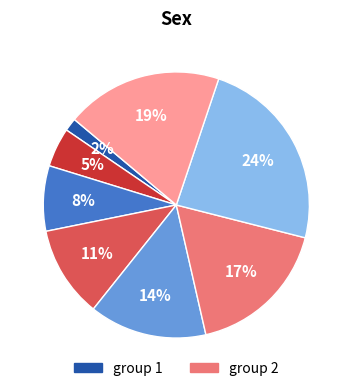

To the nearest percent, what is the average slice percentage?

12%